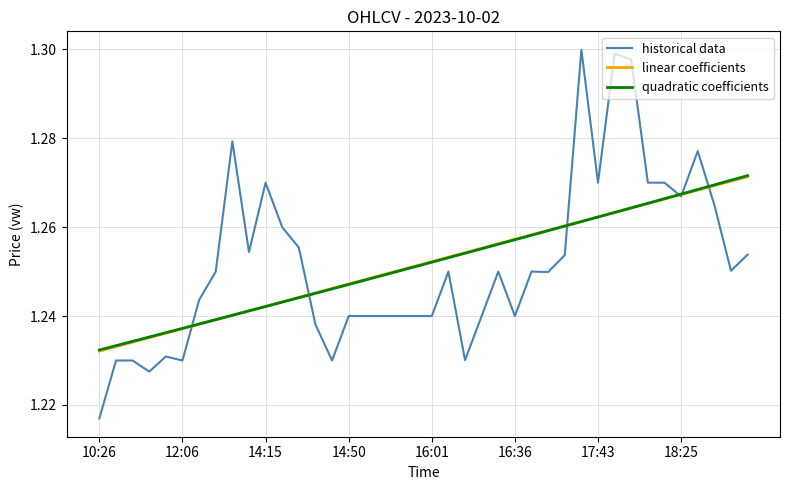

Which series has the widest spread of values?

historical data